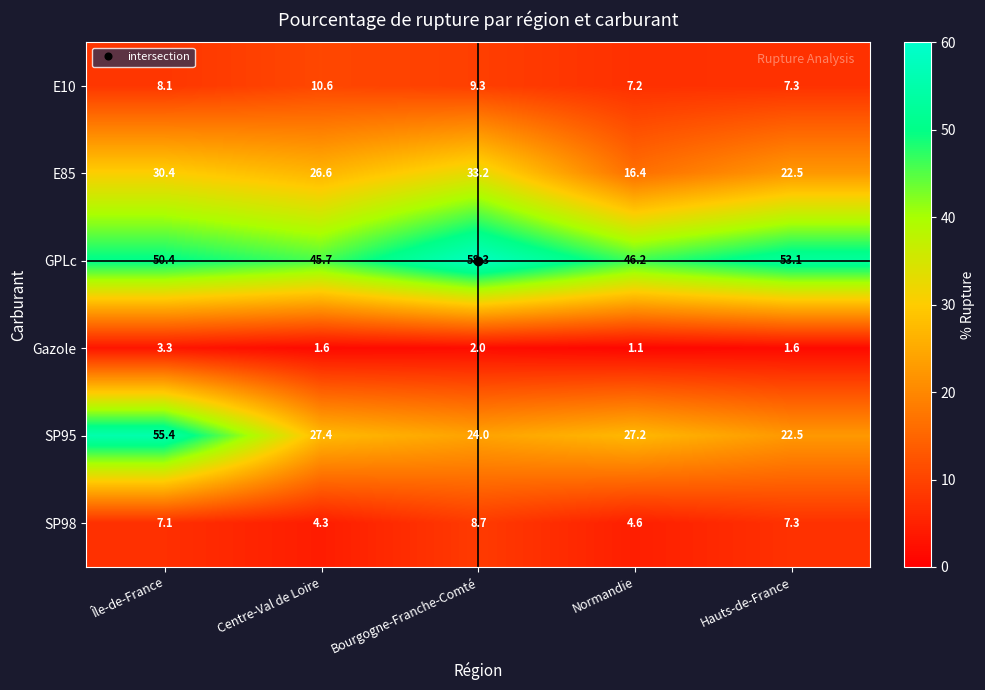

What is the total value across all series at Bourgogne-Franche-Comté?

135.5